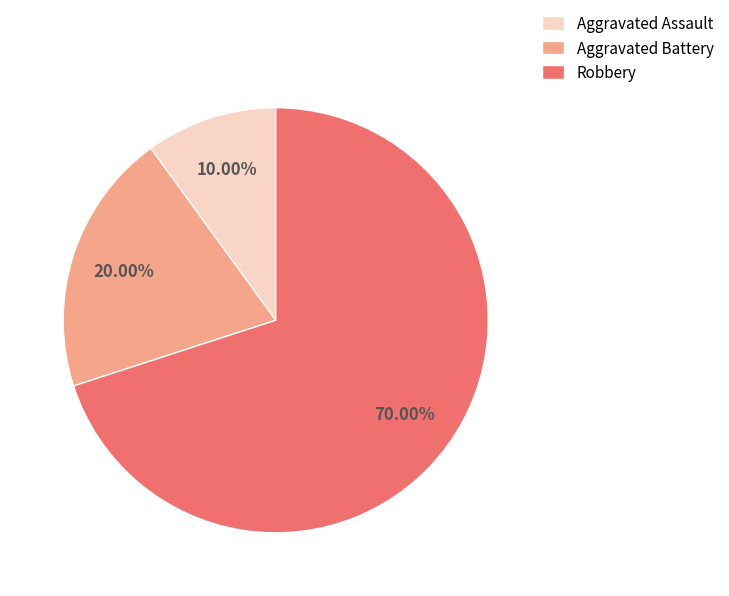

True or false: Robbery accounts for 70% of the total.

True